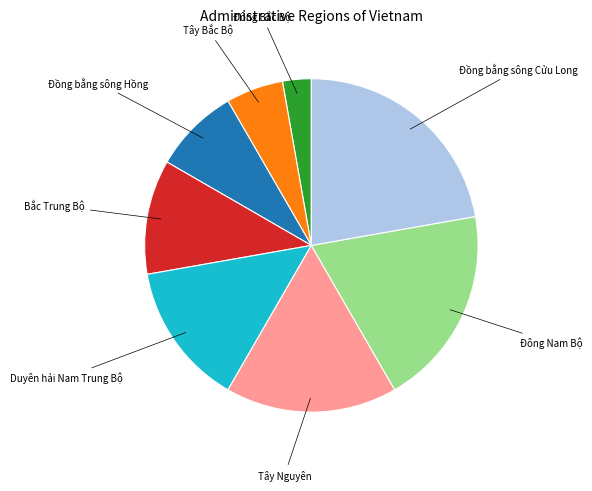

Does any single category account for the majority?

No